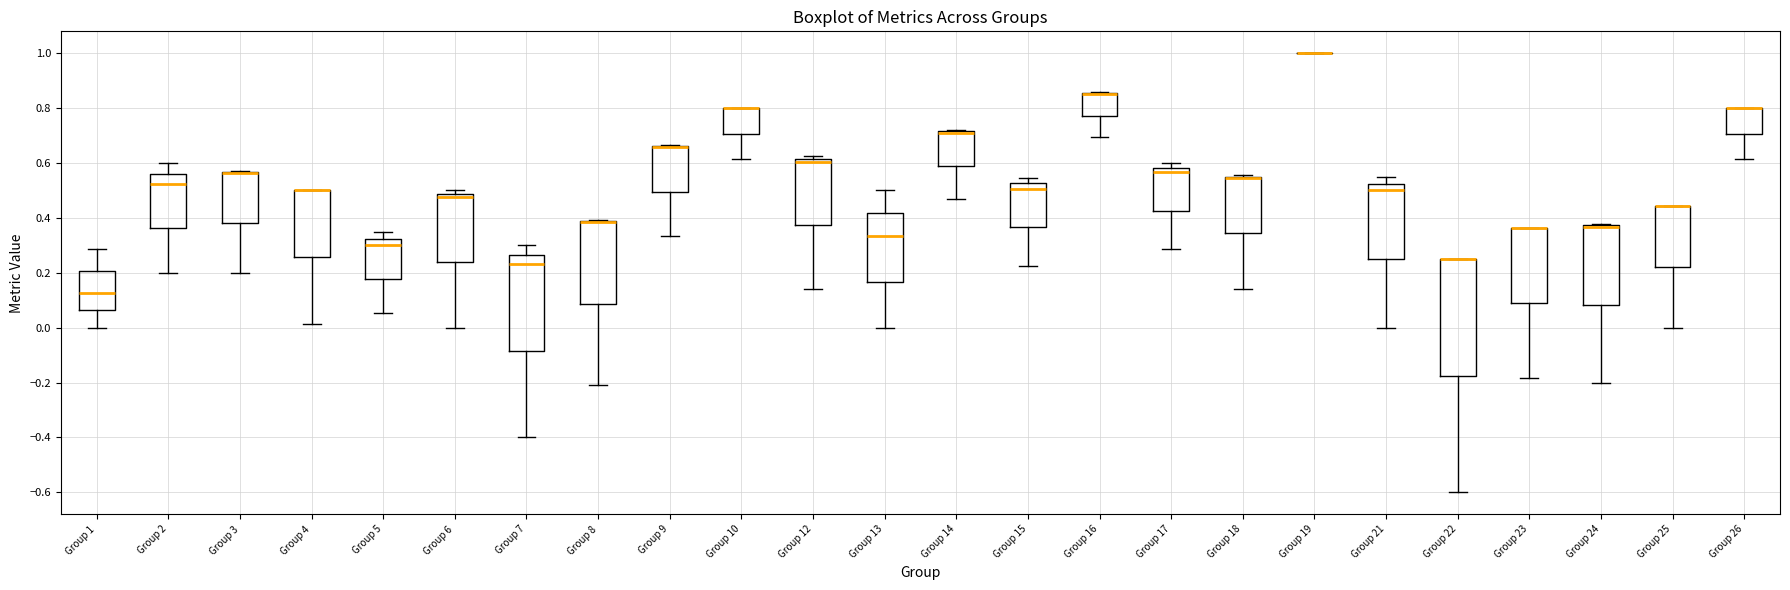

Reading left to right, transcribe this box plot: for each box, give where its median line is, the range the box spans, and where its two whiskers end, as read against the y-axis. The values are not printed on the chart, so give them approximately, as read against the axis.

Group 1: median 0.12, box 0.06 to 0.20, whiskers 0.00 to 0.28
Group 2: median 0.52, box 0.36 to 0.56, whiskers 0.20 to 0.60
Group 3: median 0.56 (drawn on the box's upper edge), box 0.38 to 0.56, whiskers 0.20 to 0.58
Group 4: median 0.50 (drawn on the box's upper edge), box 0.26 to 0.50, whiskers 0.02 to 0.50
Group 5: median 0.30, box 0.18 to 0.32, whiskers 0.06 to 0.34
Group 6: median 0.48 (just below the box's upper edge), box 0.24 to 0.48, whiskers 0.00 to 0.50
Group 7: median 0.24, box -0.08 to 0.26, whiskers -0.40 to 0.30
Group 8: median 0.38 (drawn on the box's upper edge), box 0.08 to 0.38, whiskers -0.20 to 0.40
Group 9: median 0.66 (drawn on the box's upper edge), box 0.50 to 0.66, whiskers 0.34 to 0.66
Group 10: median 0.80 (drawn on the box's upper edge), box 0.70 to 0.80, whiskers 0.62 to 0.80
Group 12: median 0.60, box 0.38 to 0.62, whiskers 0.14 to 0.62 (just above the box's upper edge)
Group 13: median 0.34, box 0.16 to 0.42, whiskers 0.00 to 0.50
Group 14: median 0.70 (drawn on the box's upper edge), box 0.58 to 0.72, whiskers 0.48 to 0.72 (just above the box's upper edge)
Group 15: median 0.50, box 0.36 to 0.52, whiskers 0.22 to 0.54
Group 16: median 0.86 (drawn on the box's upper edge), box 0.78 to 0.86, whiskers 0.70 to 0.86
Group 17: median 0.56, box 0.42 to 0.58, whiskers 0.28 to 0.60
Group 18: median 0.54 (drawn on the box's upper edge), box 0.34 to 0.56, whiskers 0.14 to 0.56
Group 19: box collapsed to a line at 1.00, whiskers 1.00 to 1.00
Group 21: median 0.50, box 0.26 to 0.52, whiskers 0.00 to 0.54
Group 22: median 0.26 (drawn on the box's upper edge), box -0.18 to 0.26, whiskers -0.60 to 0.26
Group 23: median 0.36 (drawn on the box's upper edge), box 0.08 to 0.36, whiskers -0.18 to 0.36
Group 24: median 0.36 (drawn on the box's upper edge), box 0.08 to 0.38, whiskers -0.20 to 0.38 (just above the box's upper edge)
Group 25: median 0.44 (drawn on the box's upper edge), box 0.22 to 0.44, whiskers 0.00 to 0.44
Group 26: median 0.80 (drawn on the box's upper edge), box 0.70 to 0.80, whiskers 0.62 to 0.80